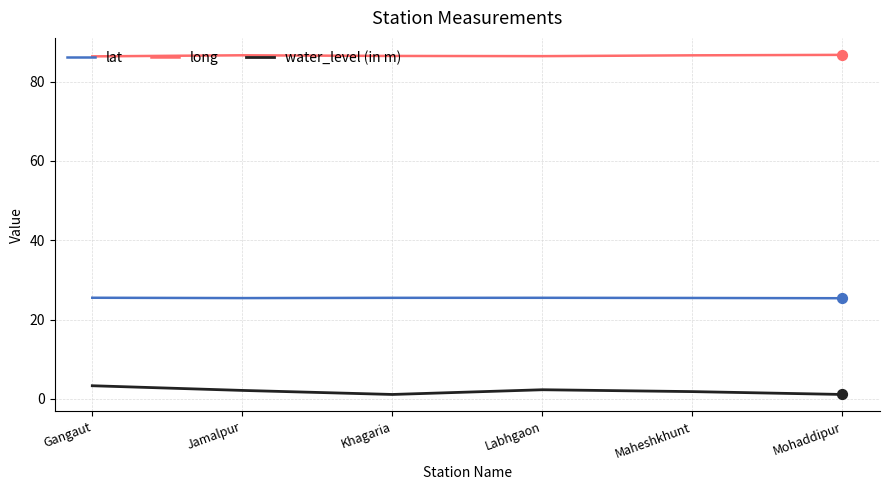

Is the value of lat at Mohaddipur greater than the value of water_level (in m) at Labhgaon?

Yes